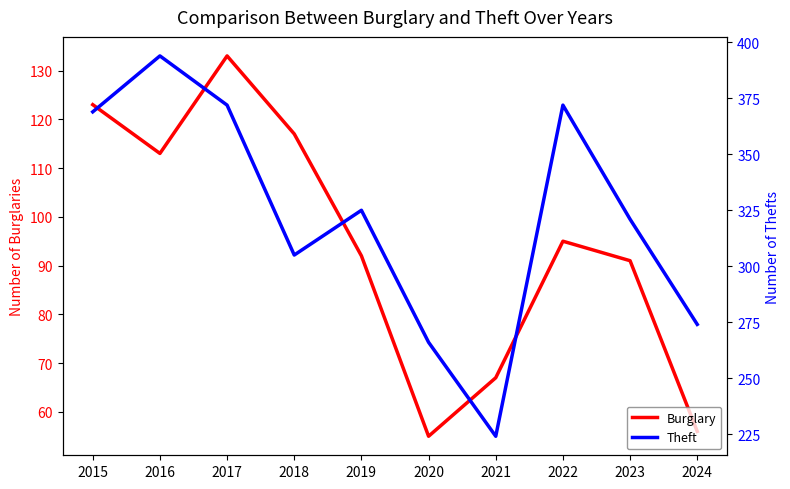

List the series in order of their overall mean, highest first.

Theft, Burglary